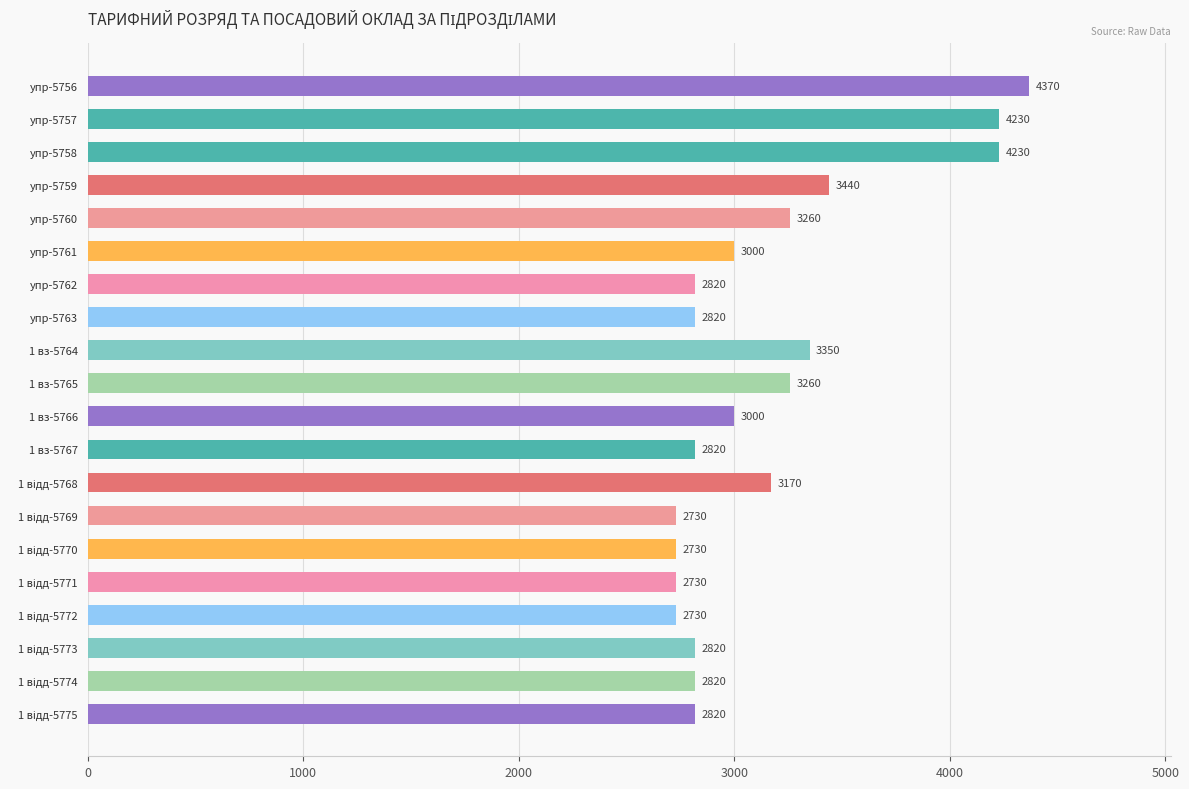

What position from the bottom is 1 вз-5764?

12